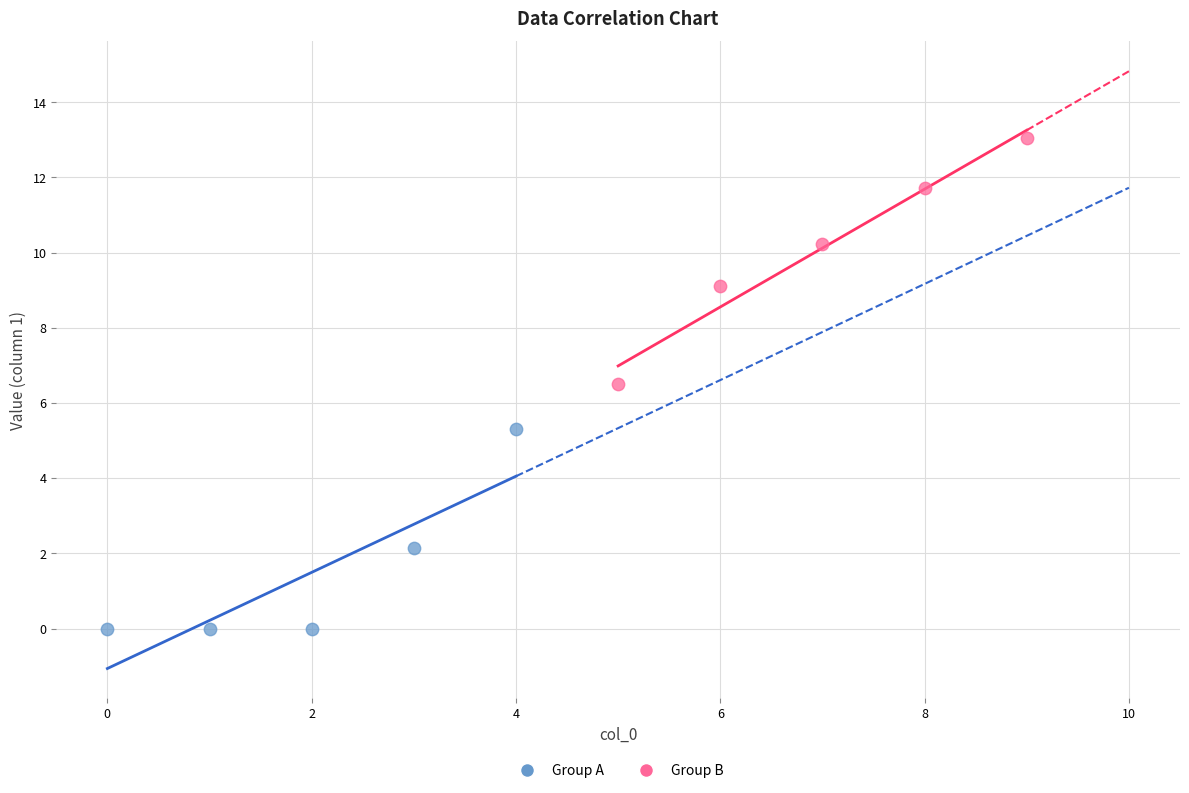

Which series contains the highest Y value?

Group B